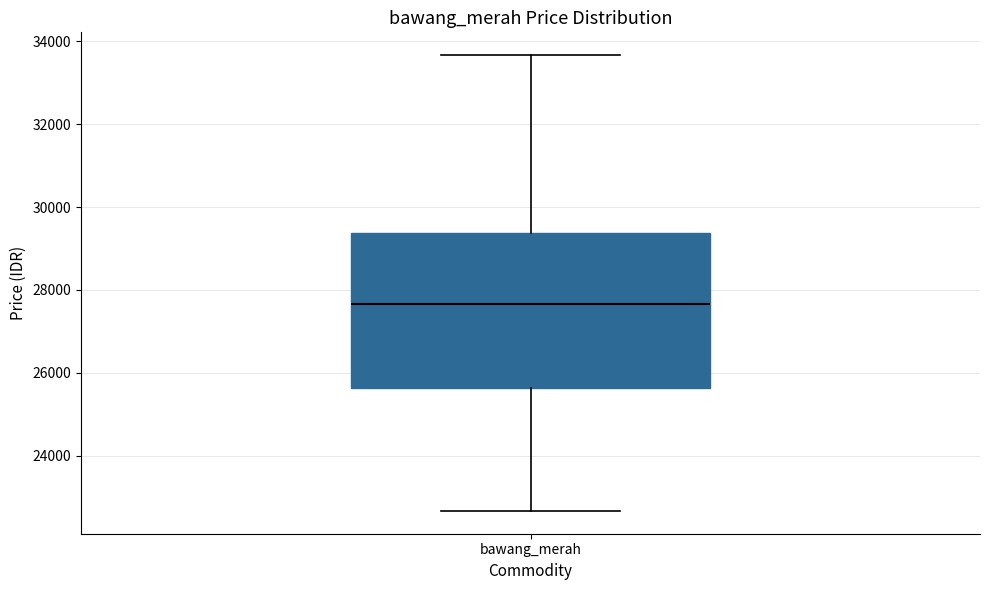

Where is the lower edge of the box for bawang_merah on the y-axis? The values are not printed on the chart, so give them approximately, as read against the axis.

25600